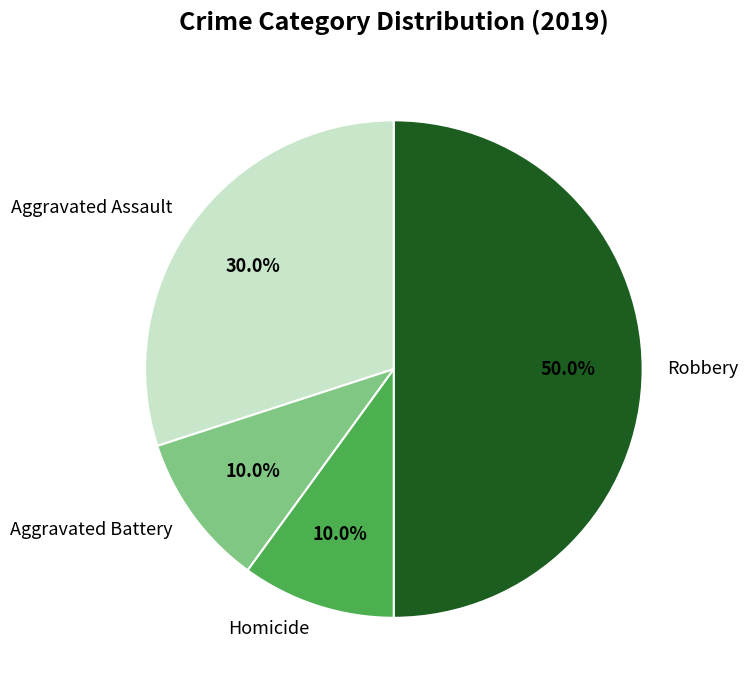

Does Aggravated Assault account for over 50% of the chart?

No